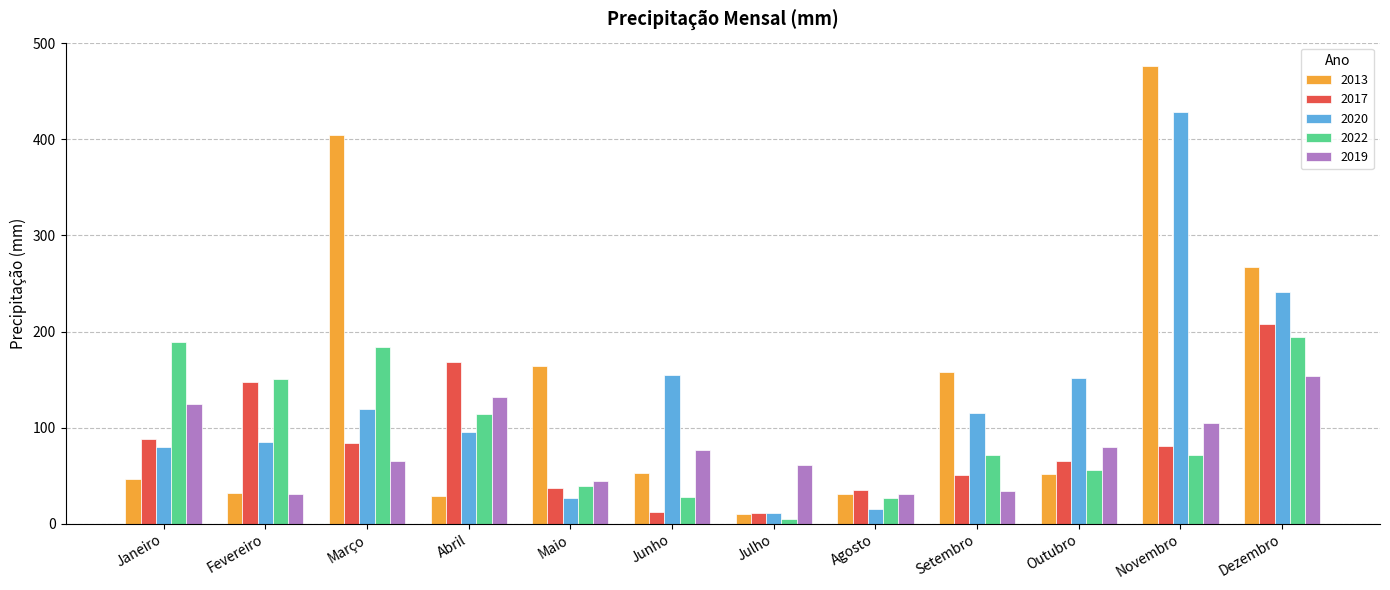

How many data points in 2013 are above 52?

6